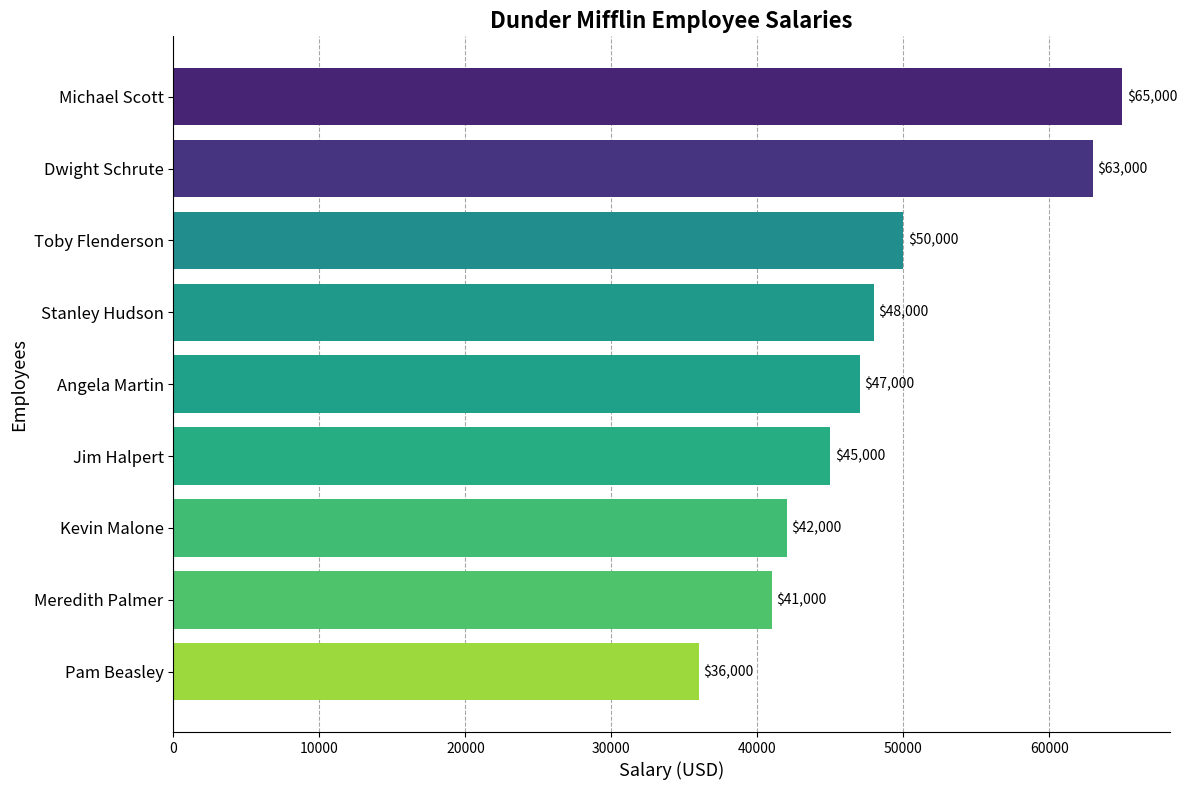

How many values are below 47000?

4